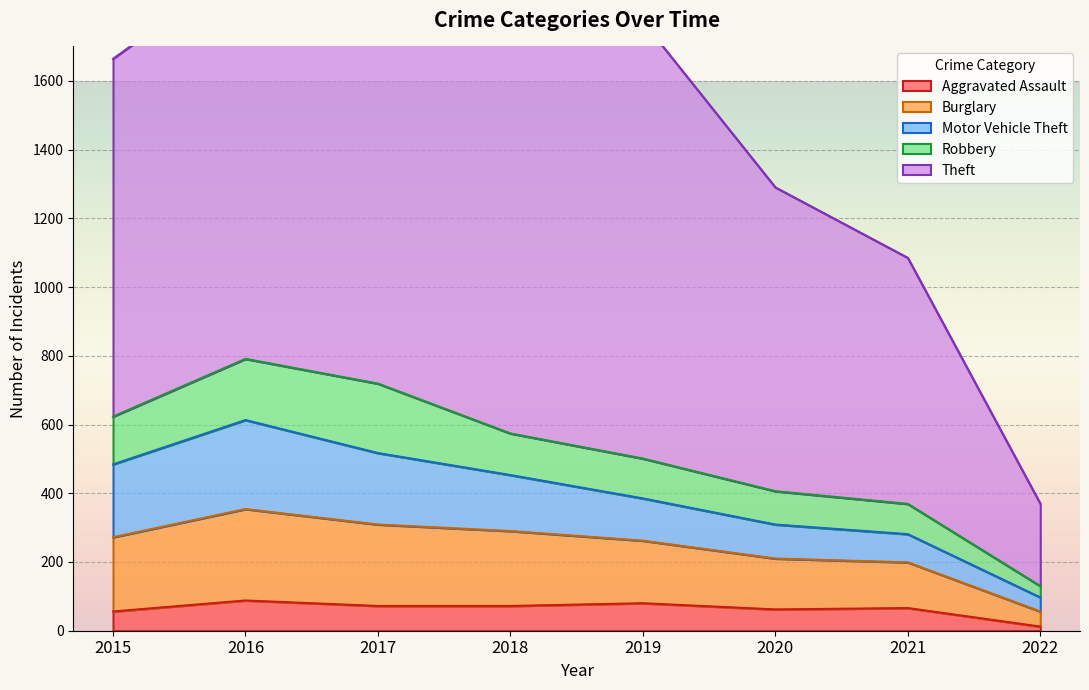

Which category has the highest value in the Motor Vehicle Theft series?

2016